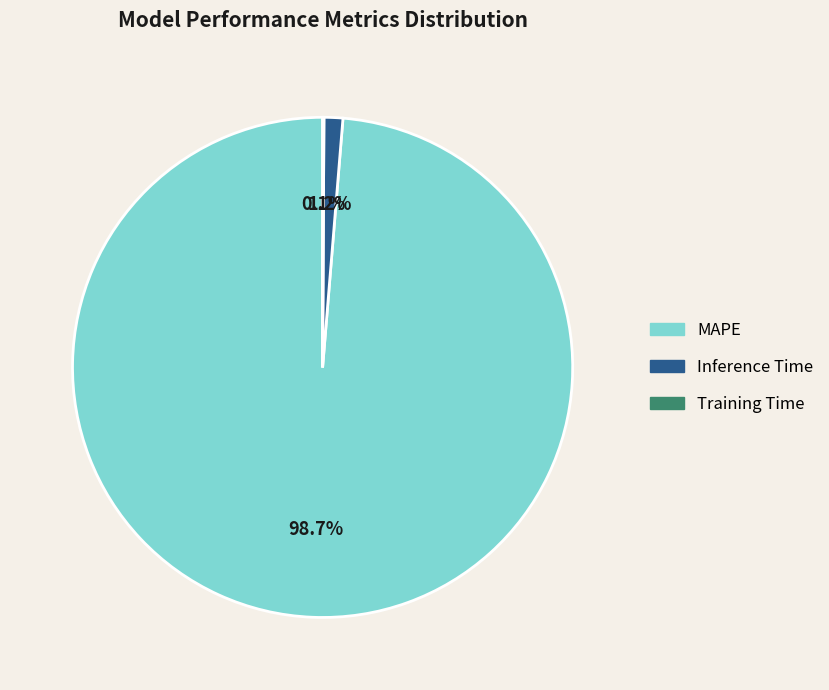

Do Inference Time and MAPE together represent more than half of the pie?

Yes